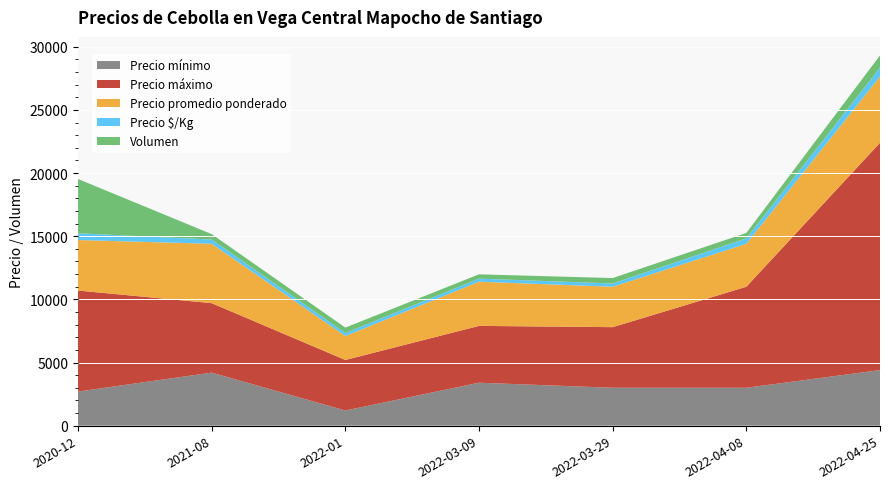

Reading left to right, list all the values displayed in this chart.

Precio mínimo: 2020-12=2700	2021-08=4200	2022-01=1200	2022-03-09=3400	2022-03-29=3000	2022-04-08=3000	2022-04-25=4400
Precio máximo: 2020-12=8000	2021-08=5500	2022-01=4000	2022-03-09=4500	2022-03-29=4800	2022-04-08=8000	2022-04-25=18000
Precio promedio ponderado: 2020-12=4000	2021-08=4700	2022-01=1900	2022-03-09=3500	2022-03-29=3200	2022-04-08=3400	2022-04-25=5250
Precio $/Kg: 2020-12=533	2021-08=338	2022-01=236	2022-03-09=244	2022-03-29=258	2022-04-08=431	2022-04-25=700
Volumen: 2020-12=4300	2021-08=430	2022-01=430	2022-03-09=340	2022-03-29=430	2022-04-08=430	2022-04-25=970